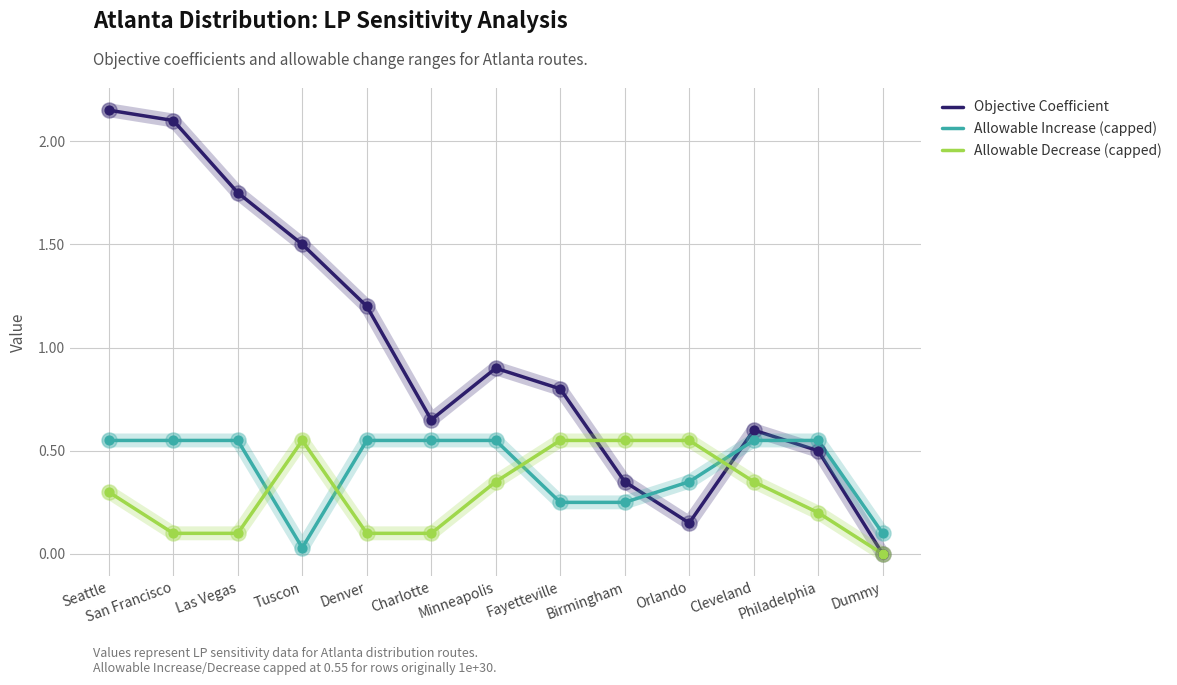

Which series has the largest total across all categories?

Objective Coefficient